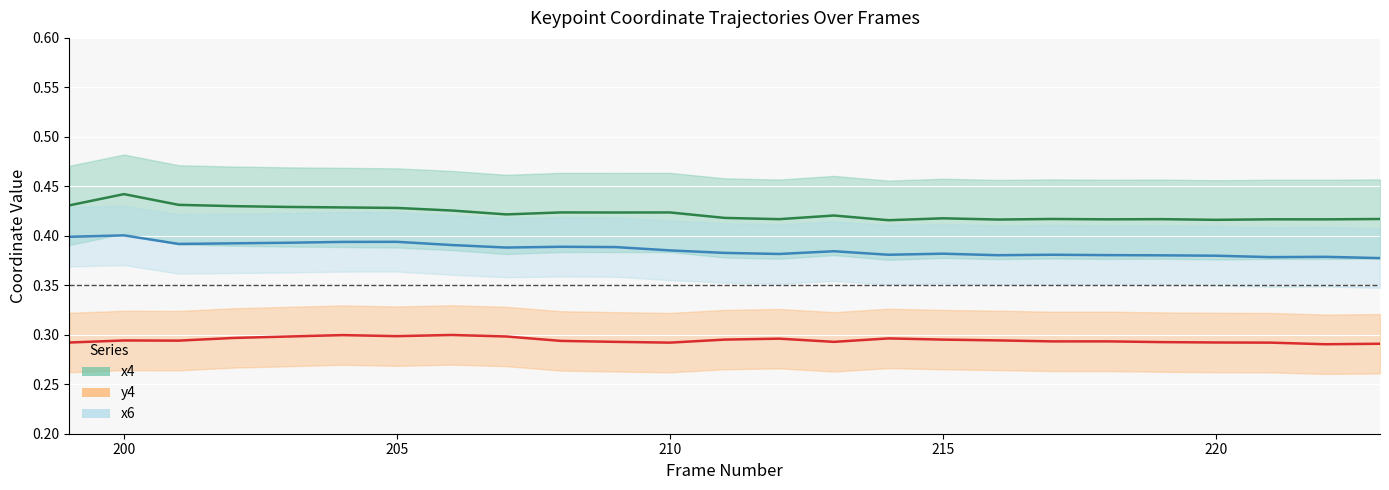

True or false: x6 and x4 cross at least once.

False